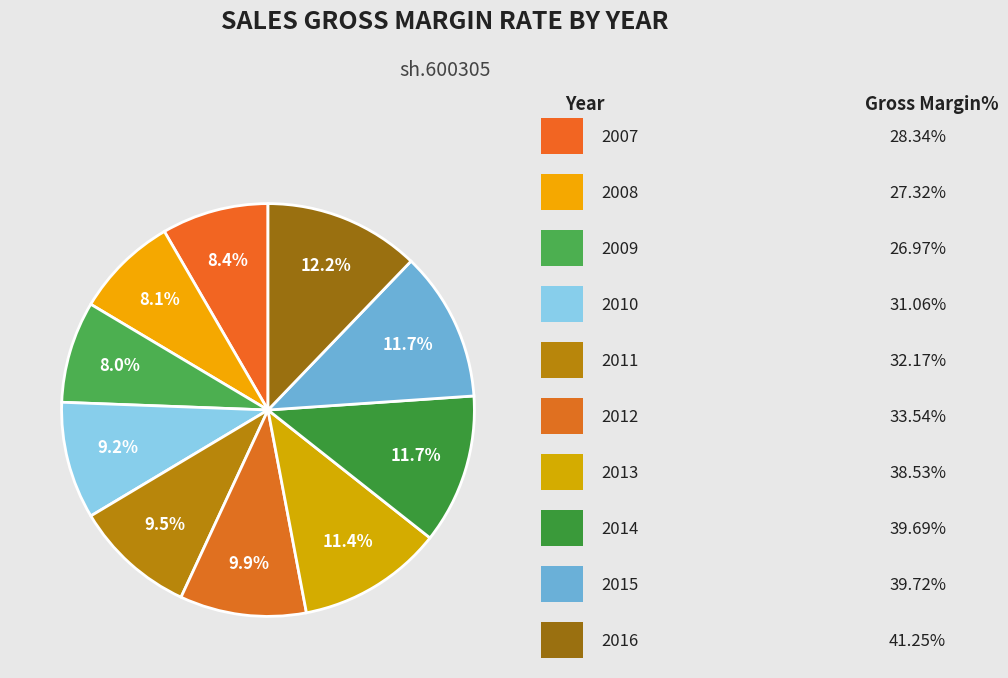

Count the number of slices in the pie.

10